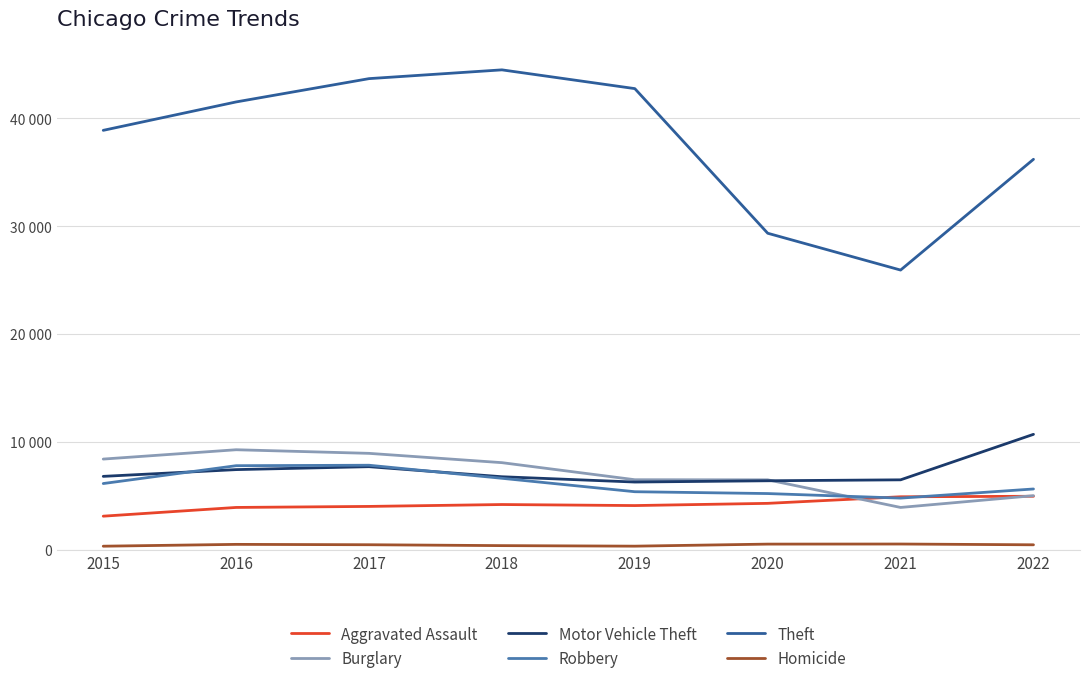

What are all the series names shown in the legend?

Aggravated Assault, Burglary, Motor Vehicle Theft, Robbery, Theft, Homicide